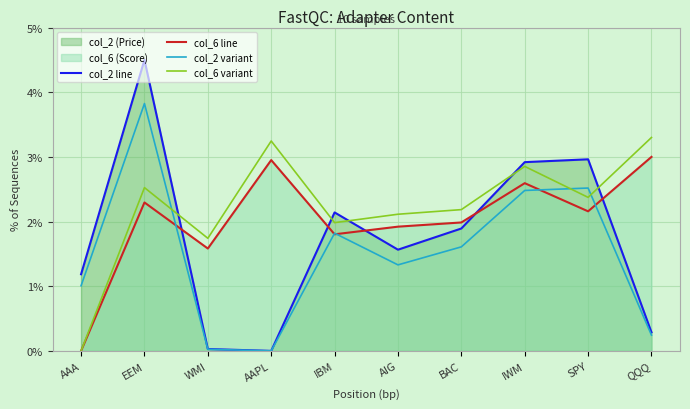

Reading right to left, list all the values displayed in this chart.

col_2 line: QQQ=0.3	SPY=3.0	IWM=2.9	BAC=1.9	AIG=1.6	IBM=2.1	AAPL=0.0	WMI=0.0	EEM=4.5	AAA=1.2
col_6 line: QQQ=3.0	SPY=2.2	IWM=2.6	BAC=2.0	AIG=1.9	IBM=1.8	AAPL=3.0	WMI=1.6	EEM=2.3	AAA=0.0
col_2 variant: QQQ=0.2	SPY=2.5	IWM=2.5	BAC=1.6	AIG=1.3	IBM=1.8	AAPL=0.0	WMI=0.0	EEM=3.8	AAA=1.0
col_6 variant: QQQ=3.3	SPY=2.4	IWM=2.9	BAC=2.2	AIG=2.1	IBM=2.0	AAPL=3.2	WMI=1.7	EEM=2.5	AAA=0.0